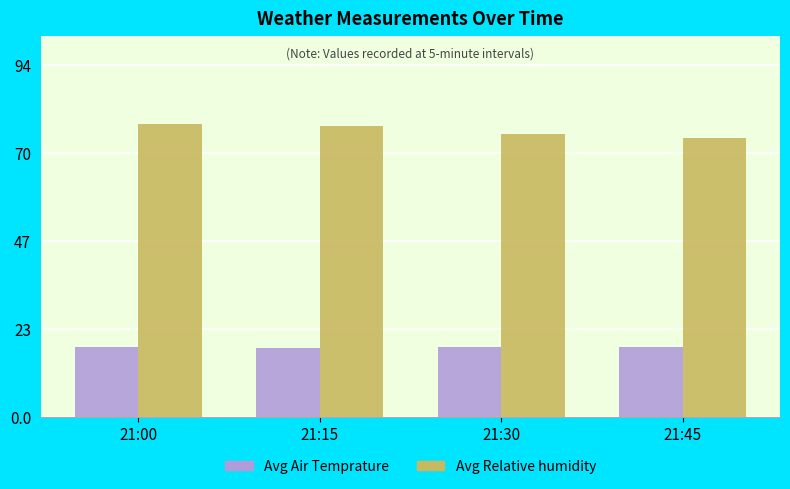

The value of Avg Relative humidity at 21:00 is 38.7. True or false?

False